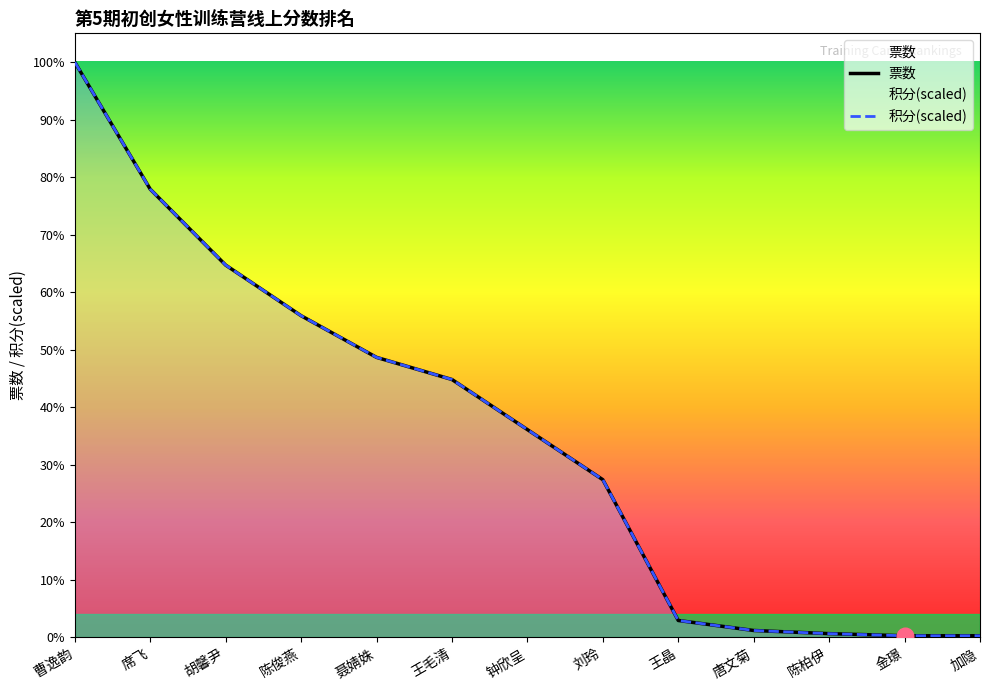

The 票数 series shows 531.0 at 聂婧姝. True or false?

True